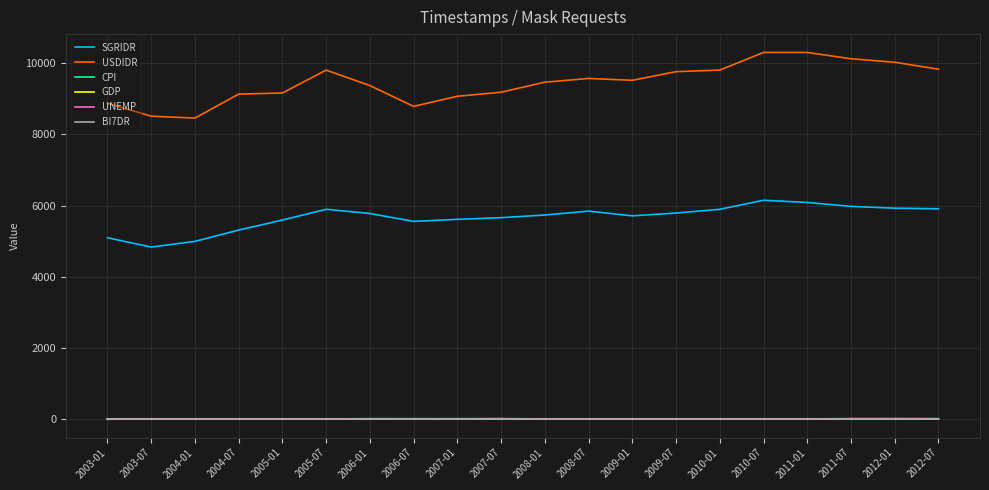

True or false: SGRIDR and USDIDR intersect in this chart.

False